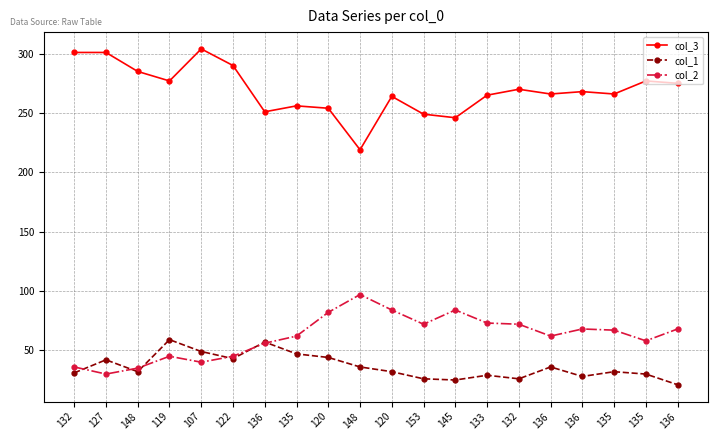

Where is col_2 nearest to the value 63?

135